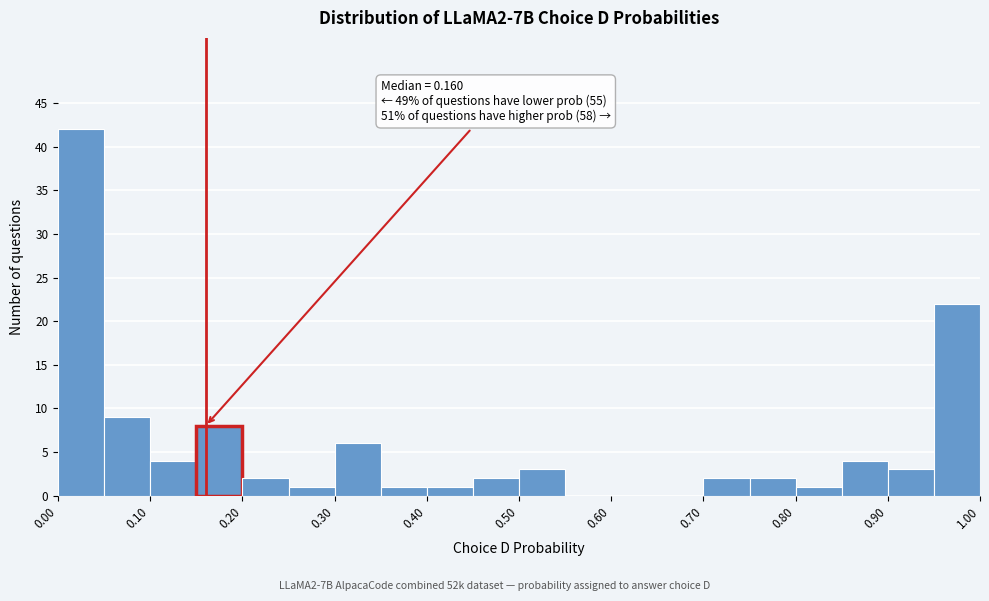

Which range on the x-axis has the tallest bar?

0.00 to 0.05